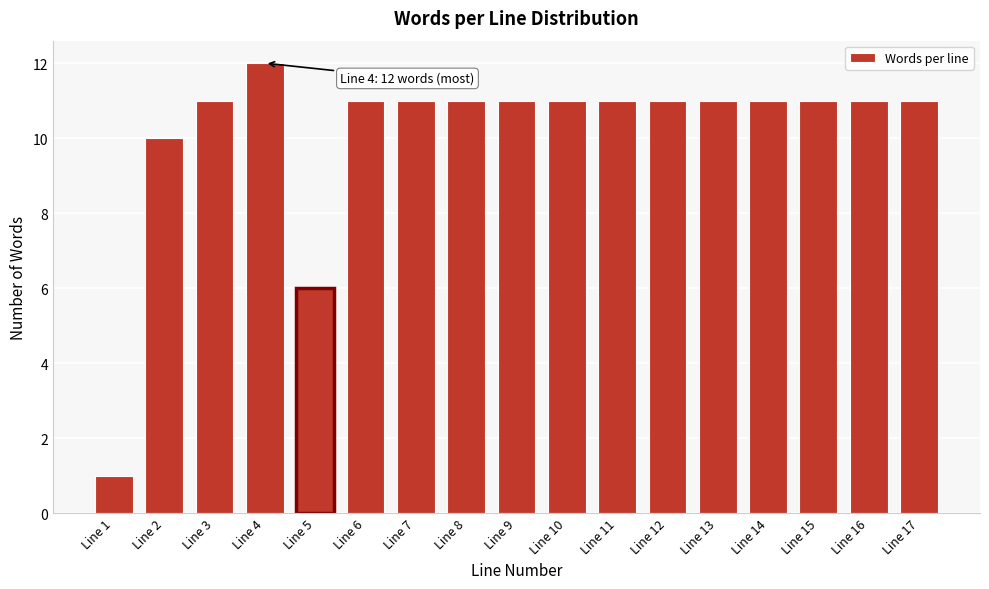

Reading right to left, what are all the values shown in this chart?

11	11	11	11	11	11	11	11	11	11	11	11	6	12	11	10	1